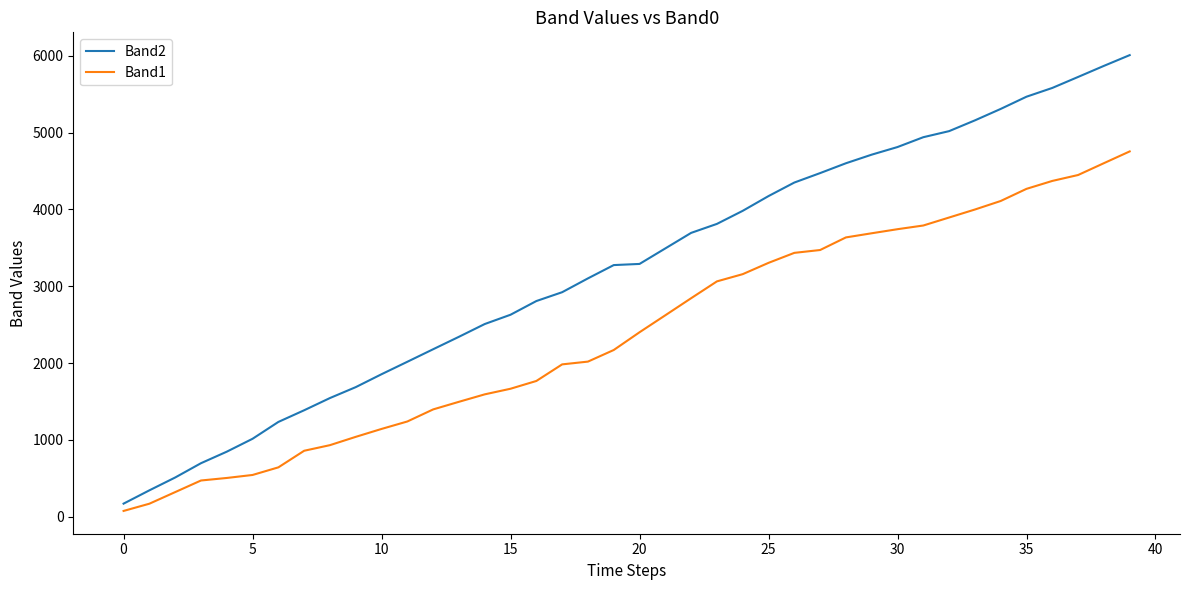

Which series has the widest spread of values?

Band2